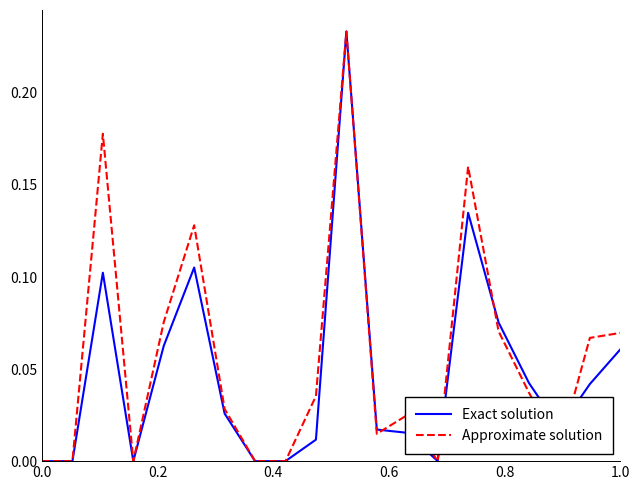

Does the chart display data point markers on the line(s)?

No